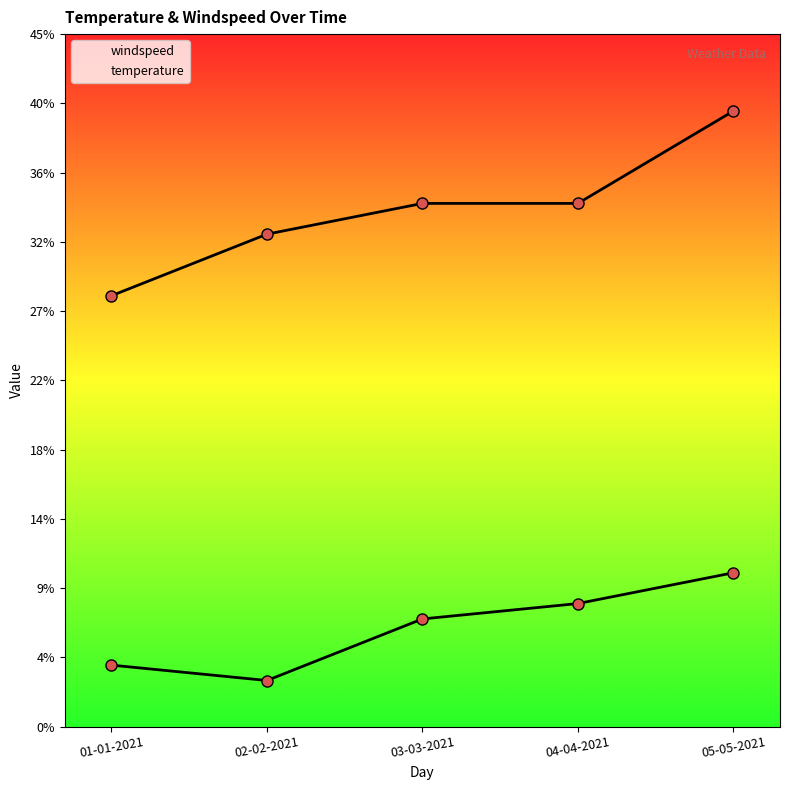

Count the temperature values in the range 32 to 34.

3